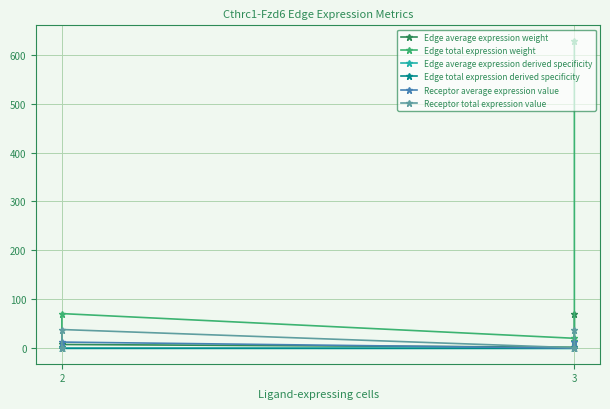

The value of Edge average expression weight at 2 is 10.3. True or false?

False